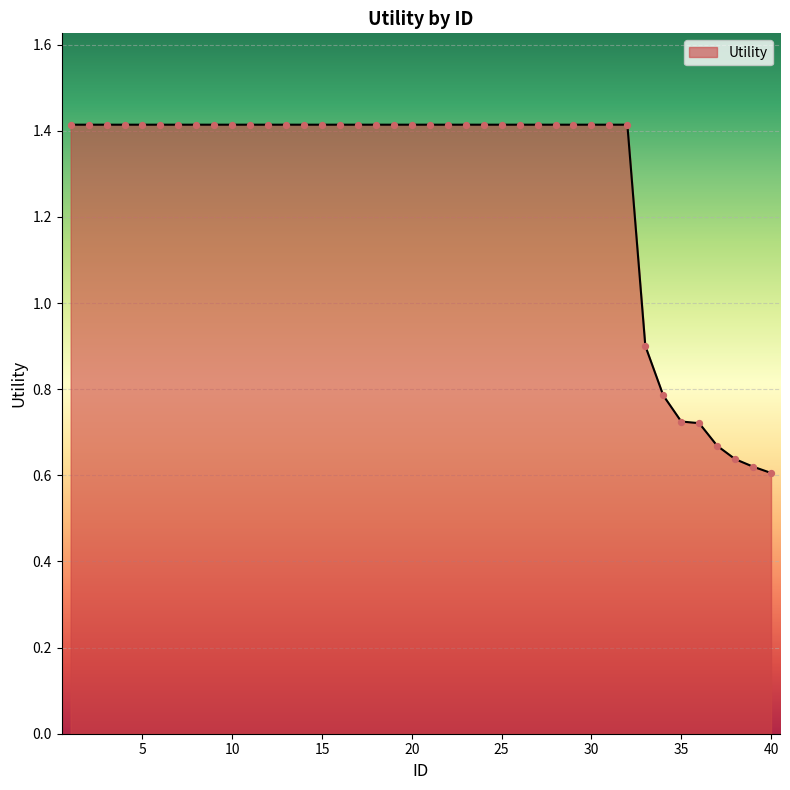

How many lines are shown in the chart?

1